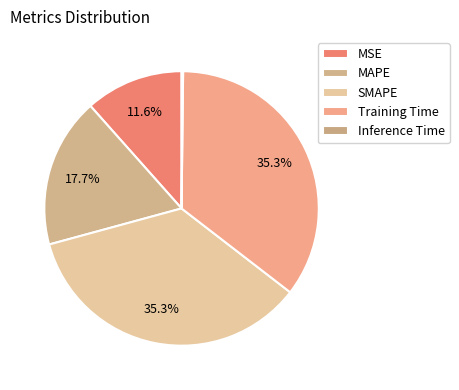

To the nearest percent, what is the difference between the largest and smallest slice percentages?

35%